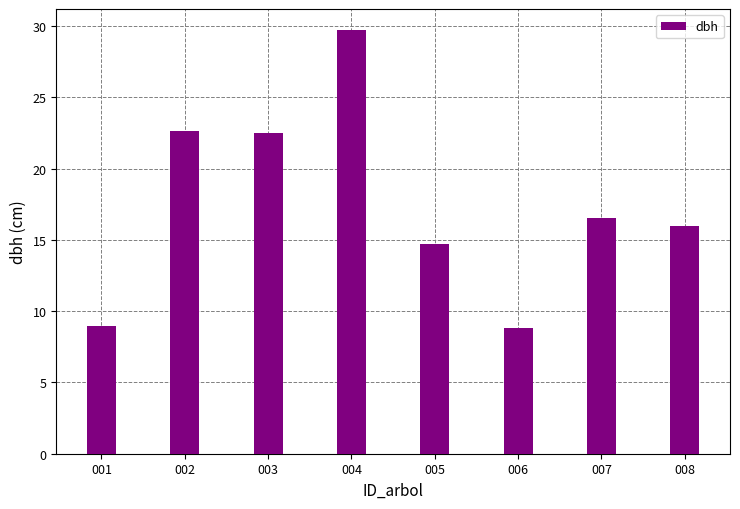

The chart shows a value of 2.2 at 006. True or false?

False